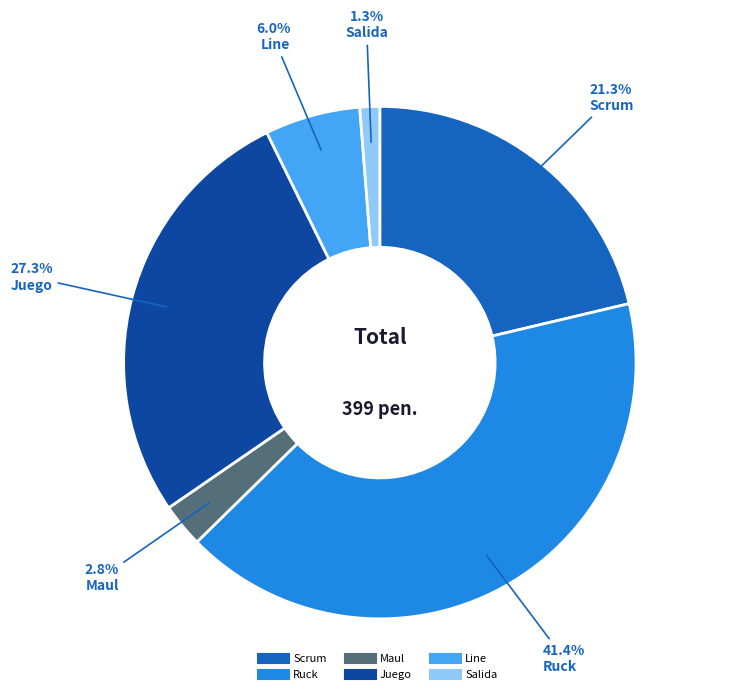

Is Line the majority of the pie?

No